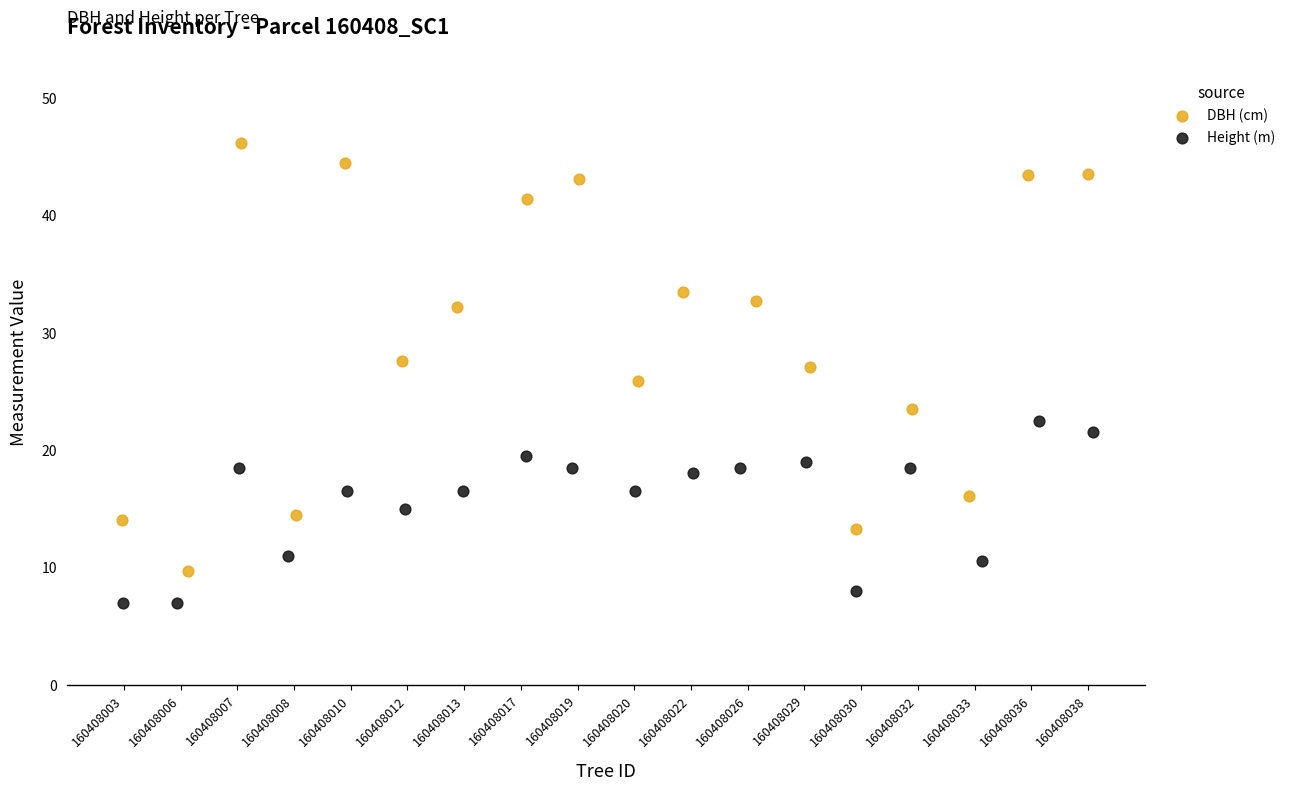

Which series contains the highest Y value?

DBH (cm)